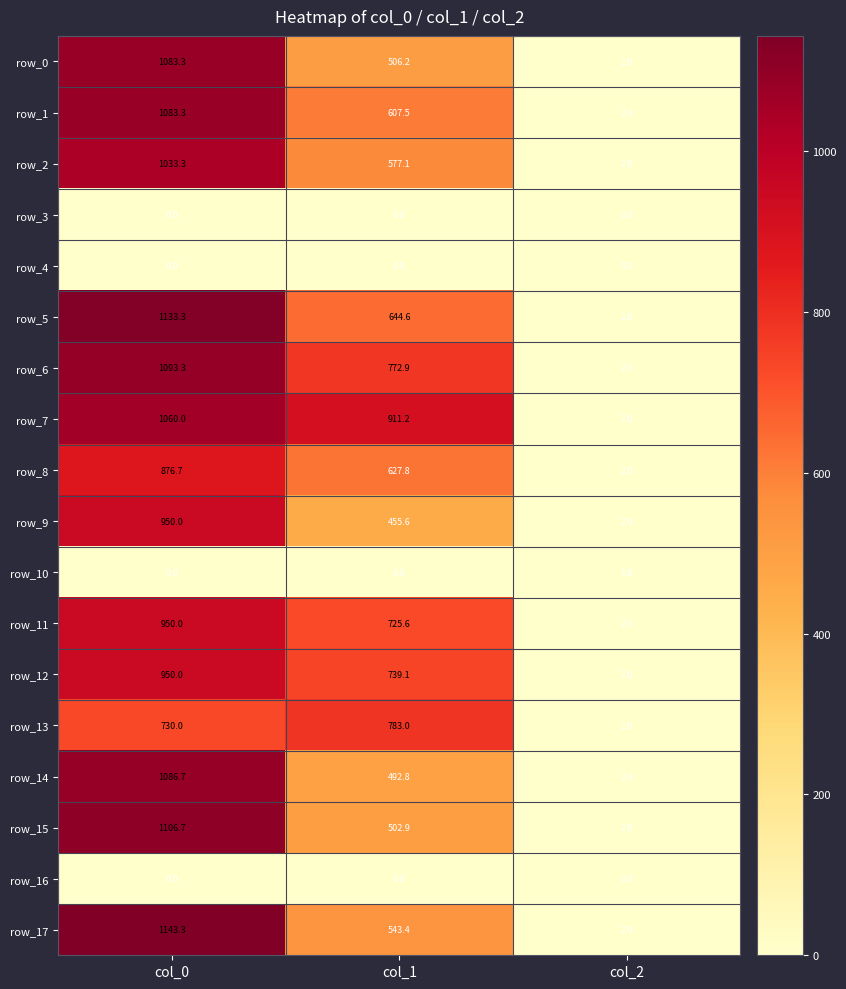

Where does the row_11 series first go above 725?

col_0